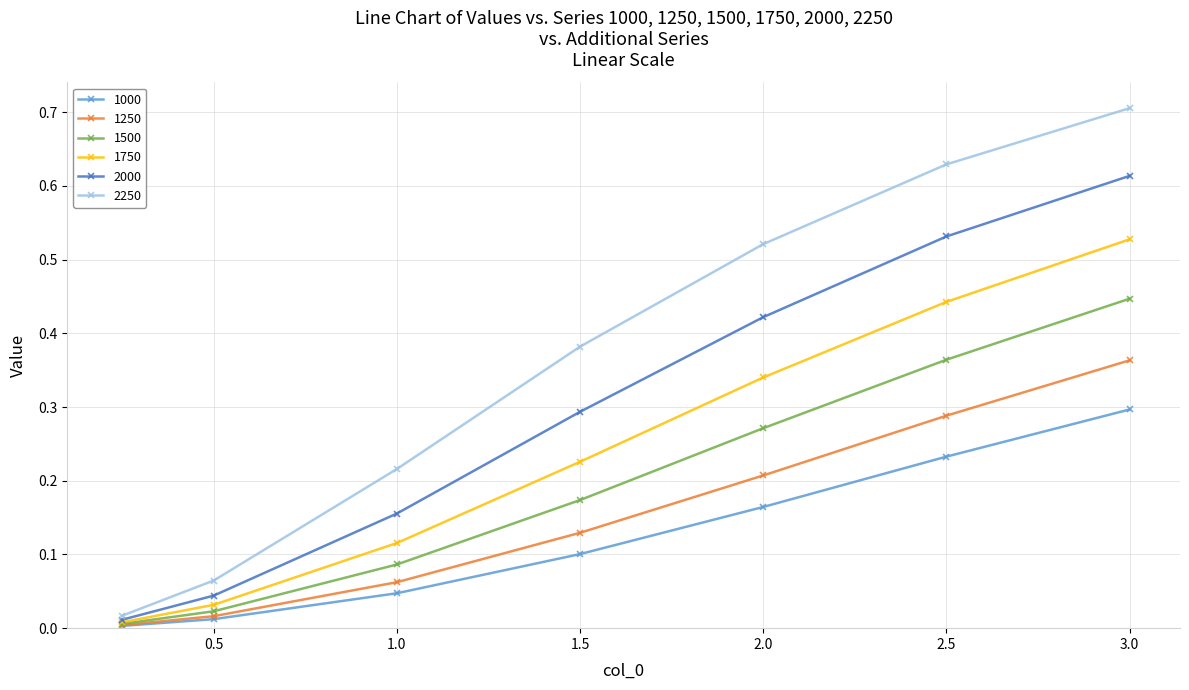

Which series has the largest range (max minus min)?

2250